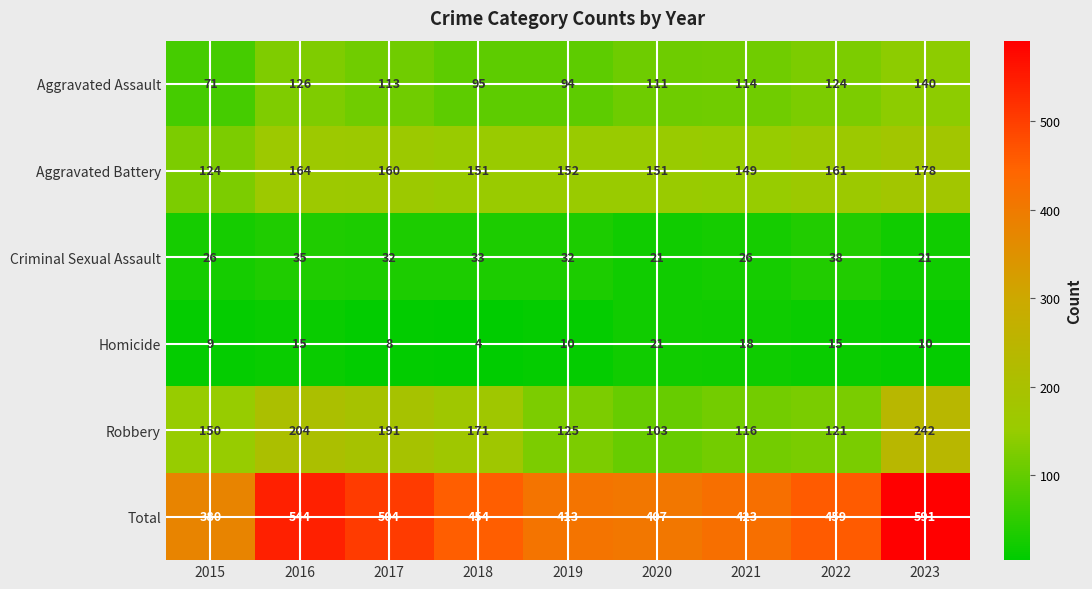

Rank the series at 2018 from lowest to highest value.

Homicide, Criminal Sexual Assault, Aggravated Assault, Aggravated Battery, Robbery, Total